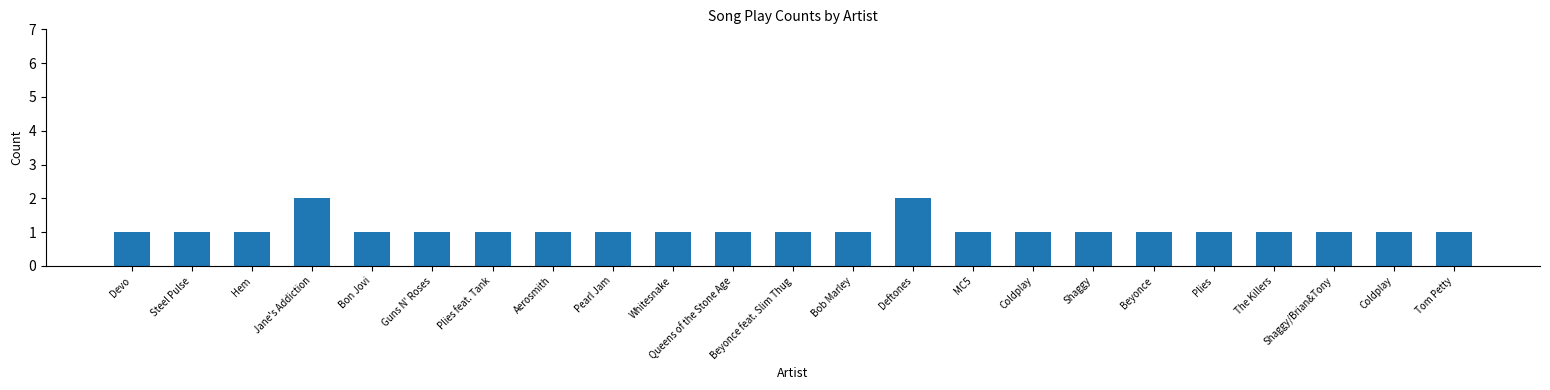

The value at Devo is 2. True or false?

False